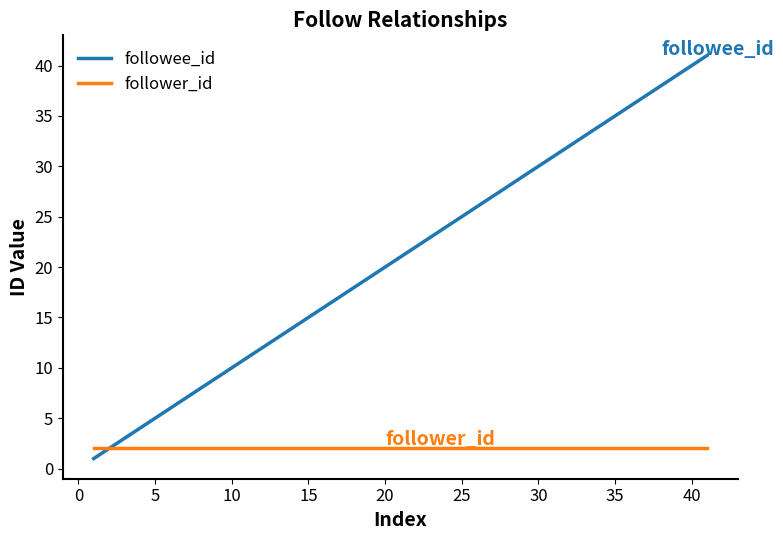

Reading left to right, transcribe all the data shown in this chart.

followee_id: 1	3	4	5	6	7	8	9	10	11	12	13	14	15	16	17	18	19	20	21	22	23	24	25	26	27	28	29	30	31	32	33	34	35	36	37	38	39	40	41
follower_id: 2	2	2	2	2	2	2	2	2	2	2	2	2	2	2	2	2	2	2	2	2	2	2	2	2	2	2	2	2	2	2	2	2	2	2	2	2	2	2	2